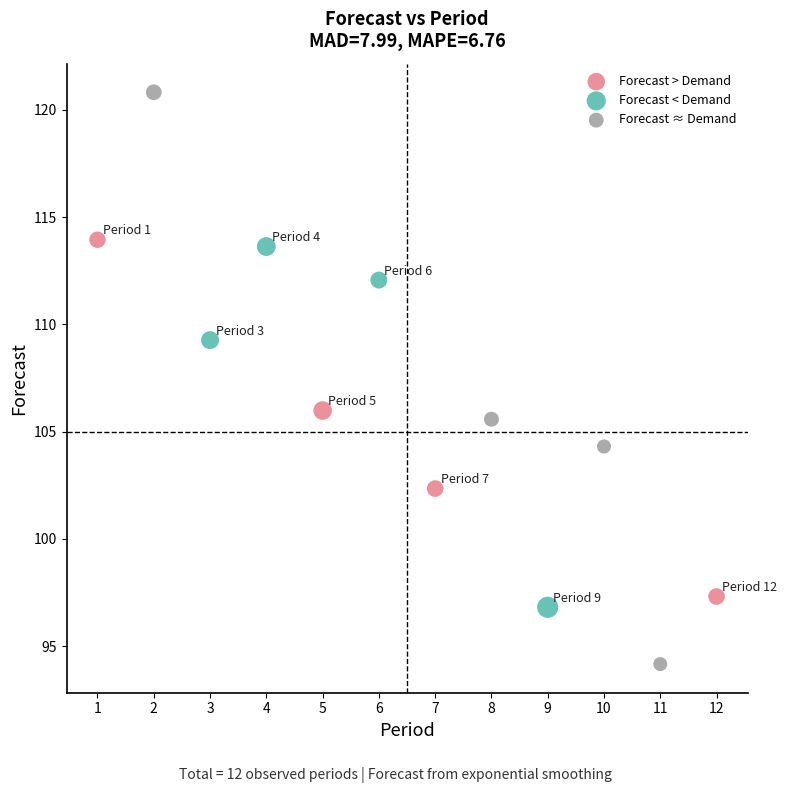

Which series has the widest spread of Y values?

Forecast ≈ Demand